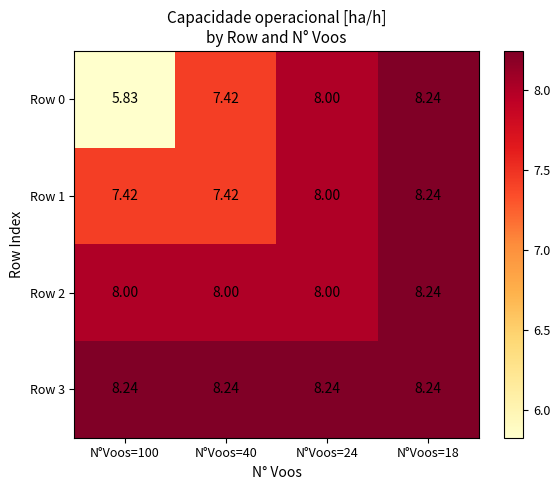

How many data points in Row 0 are less than 8?

2